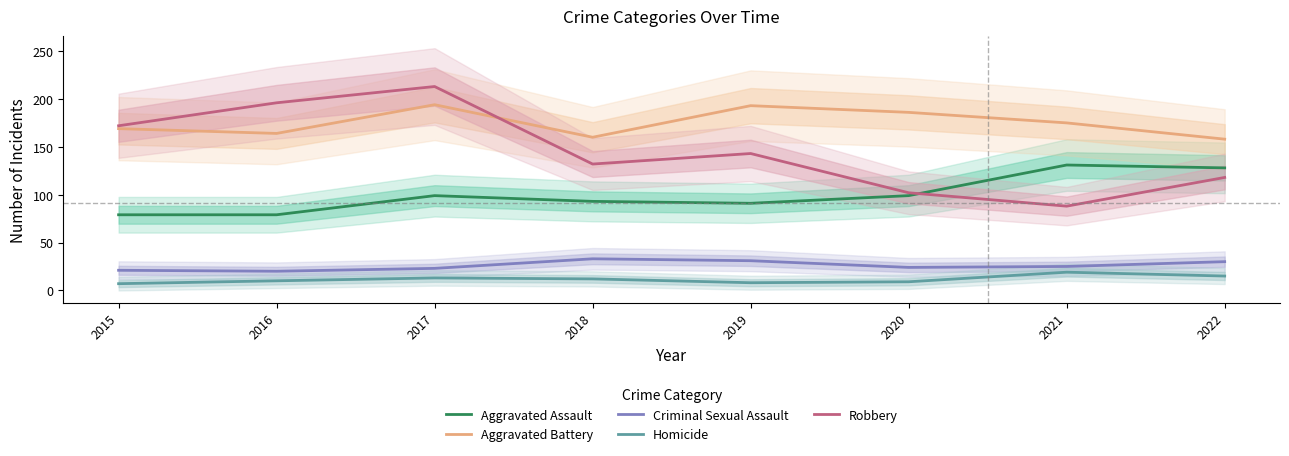

Between 2017 and 2018, which series saw the biggest shift?

Robbery